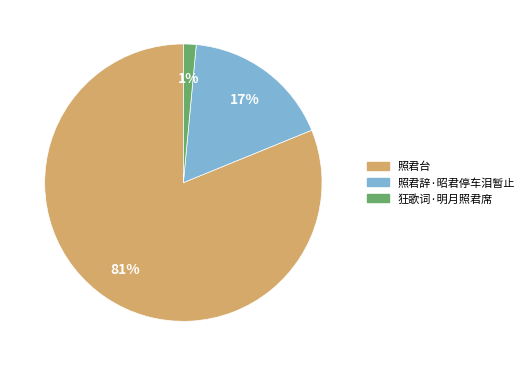

Which has a higher value, 照君台 or 照君辞·昭君停车泪暂止?

照君台